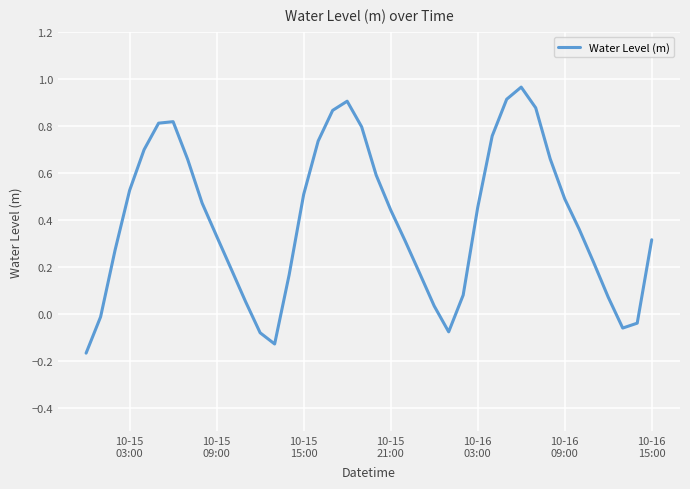

What is the difference between the maximum and minimum values?

1.1